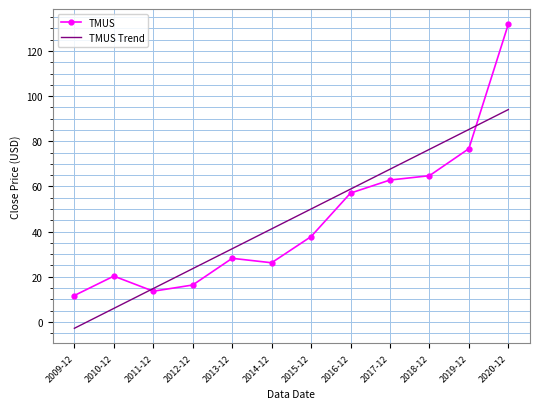

Is the value of TMUS at 2010-12 greater than the value of TMUS Trend at 2013-12?

No